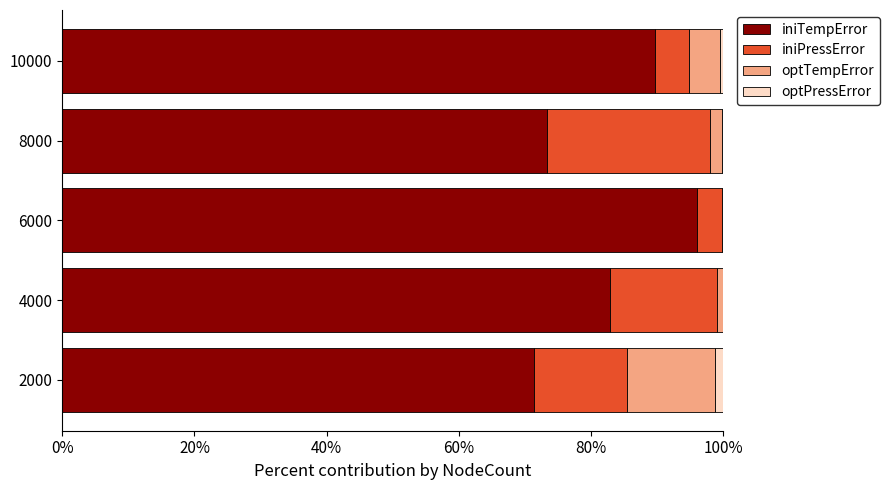

What are all the series names shown in the legend?

iniTempError, iniPressError, optTempError, optPressError